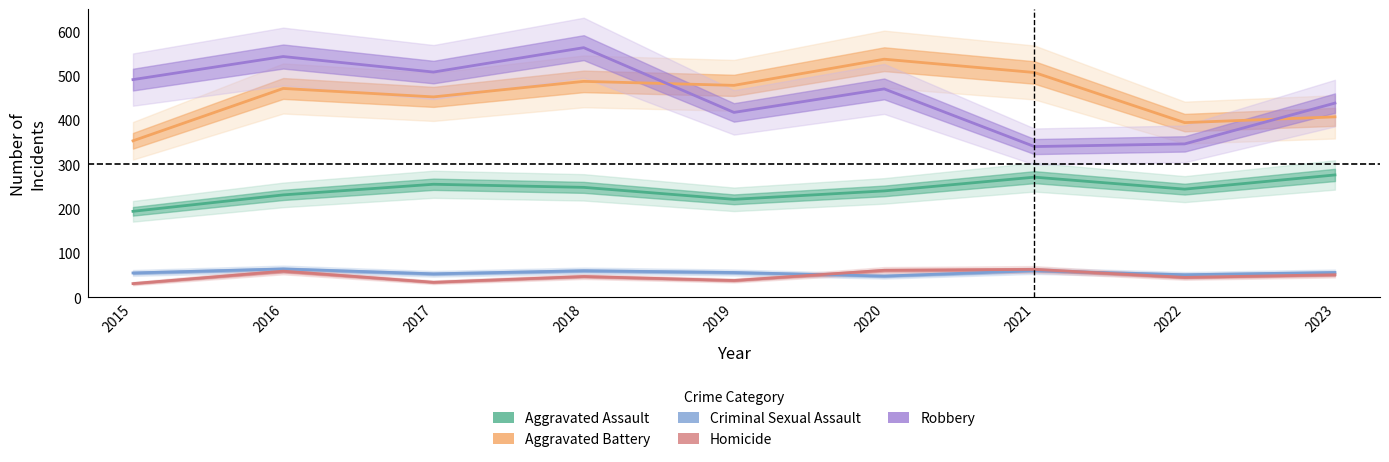

What are all the series names shown in the legend?

Aggravated Assault, Aggravated Battery, Criminal Sexual Assault, Homicide, Robbery